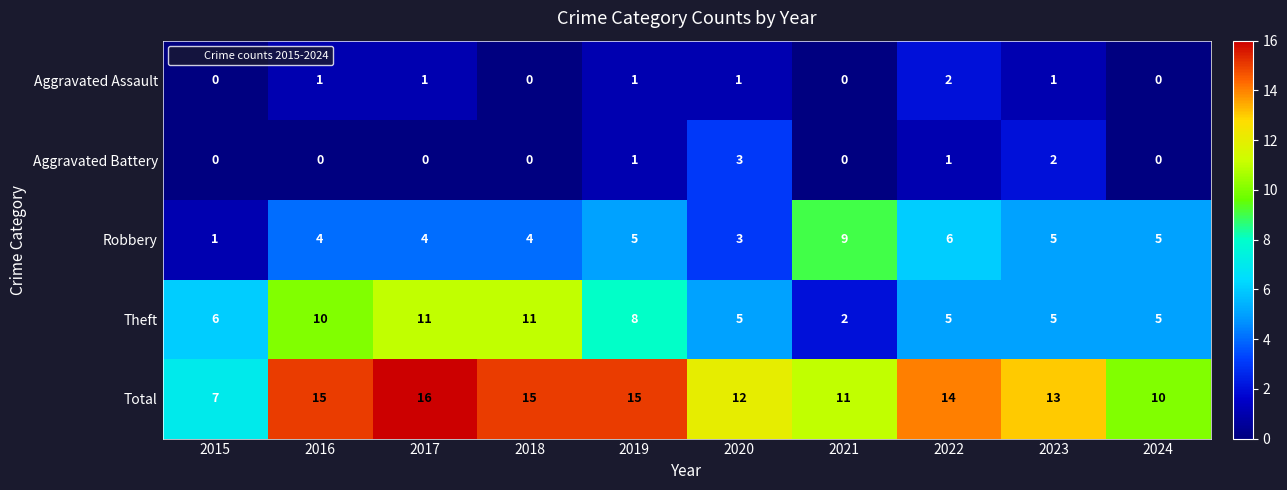

How many series are shown in this chart?

5